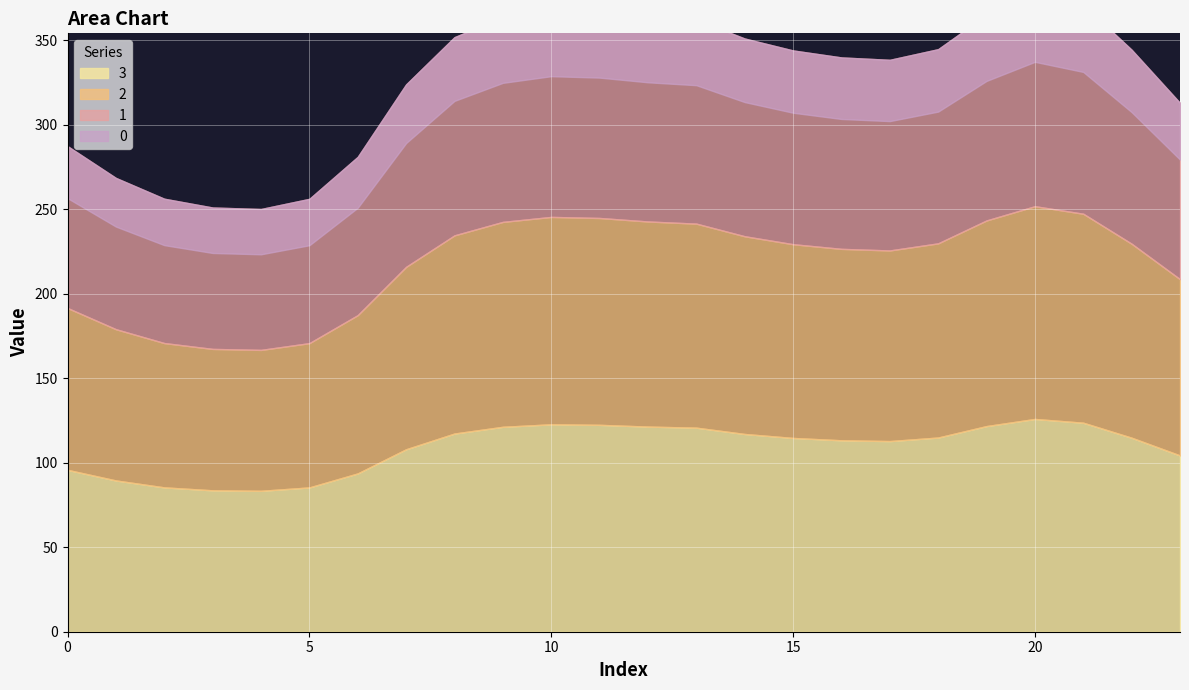

How many distinct data groups are displayed?

4